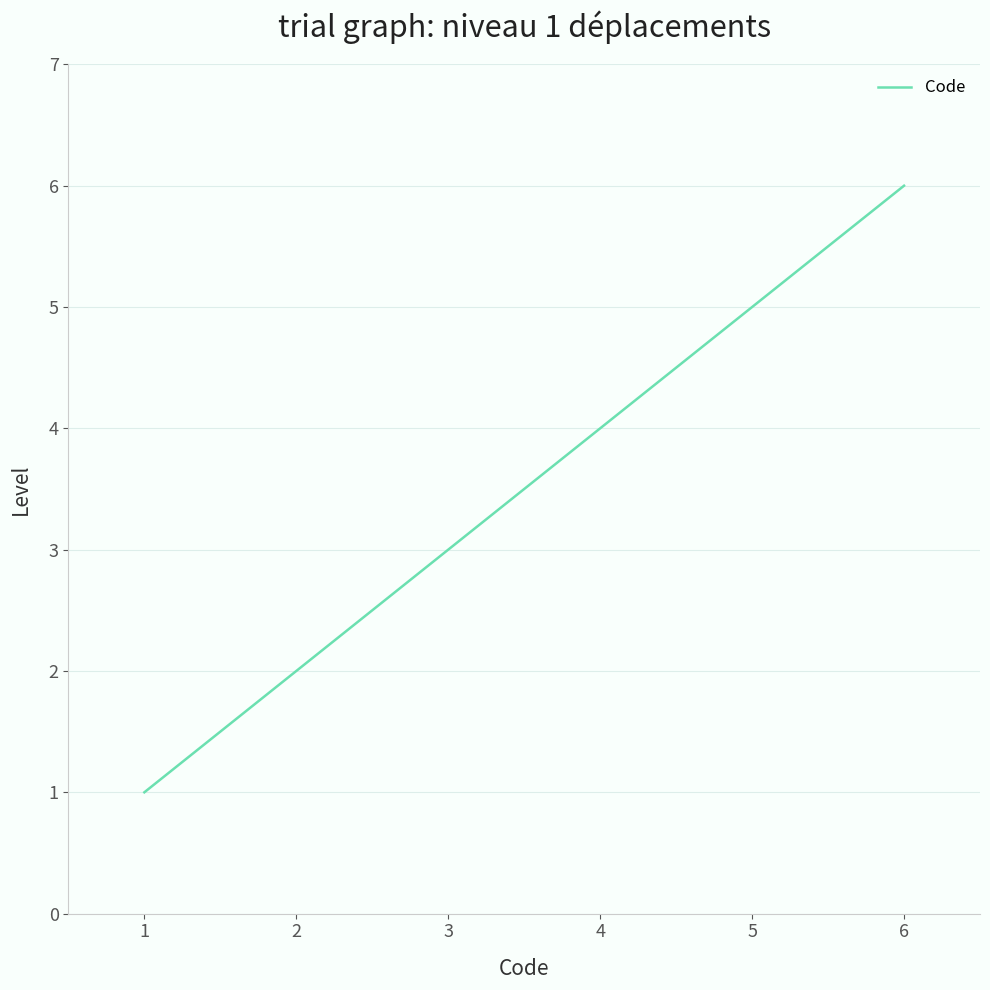

At which label is the value closest to 3?

3